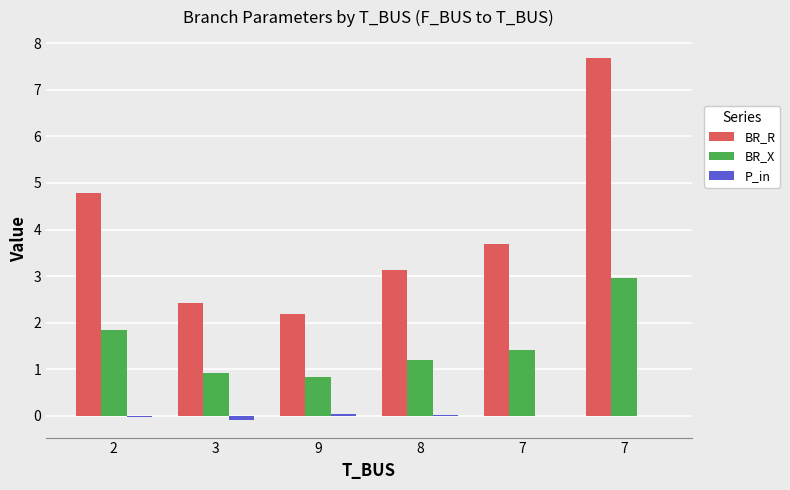

Are the bars horizontal?

No